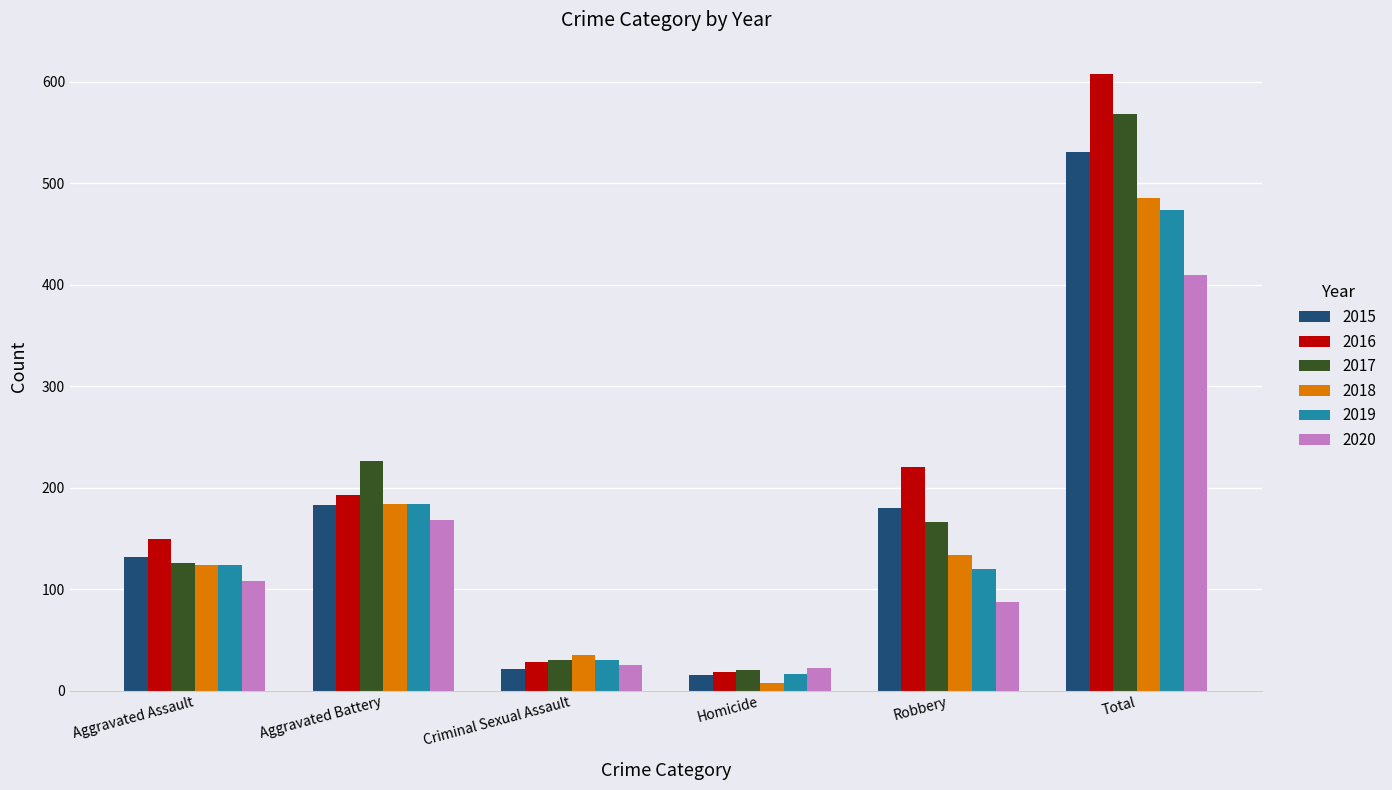

What is the sum of all 2020 values?

820